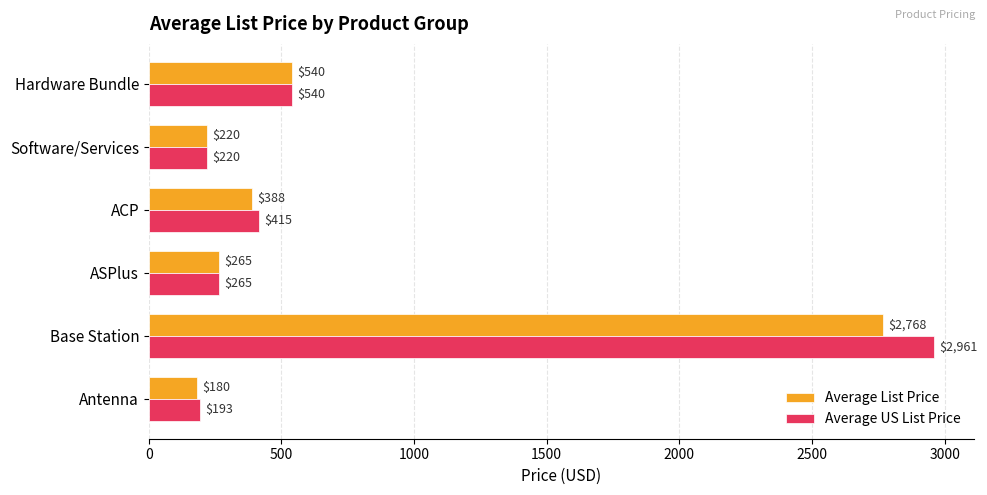

Which series has the largest range (max minus min)?

Average US List Price